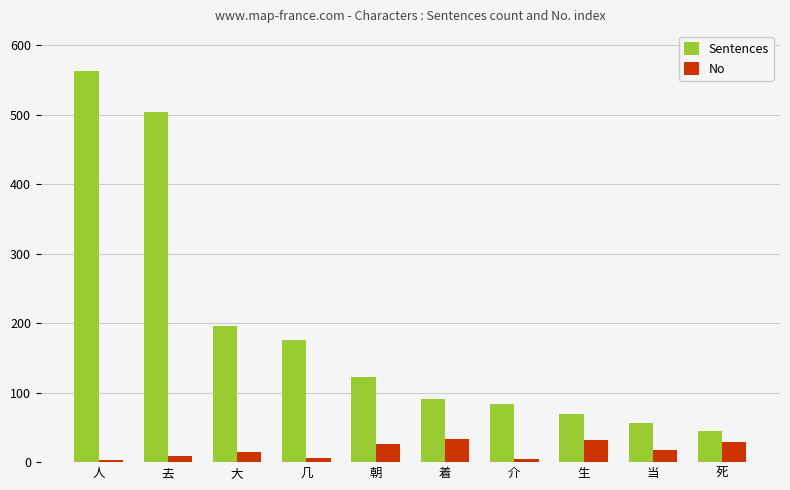

Which series changed the most between 大 and 生?

Sentences